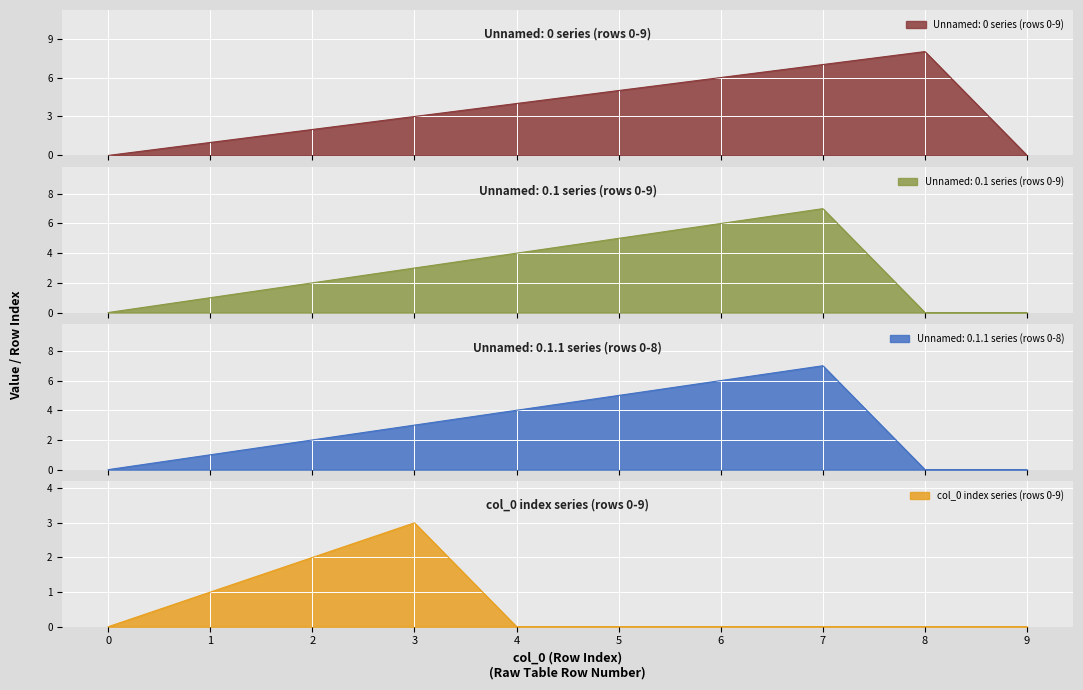

The value of col_0 index series (rows 0-9) at 2 is 0. True or false?

False